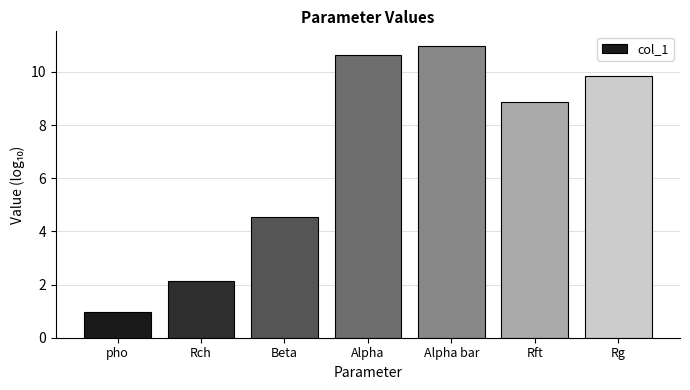

What is the difference between the maximum and minimum values?

10.0